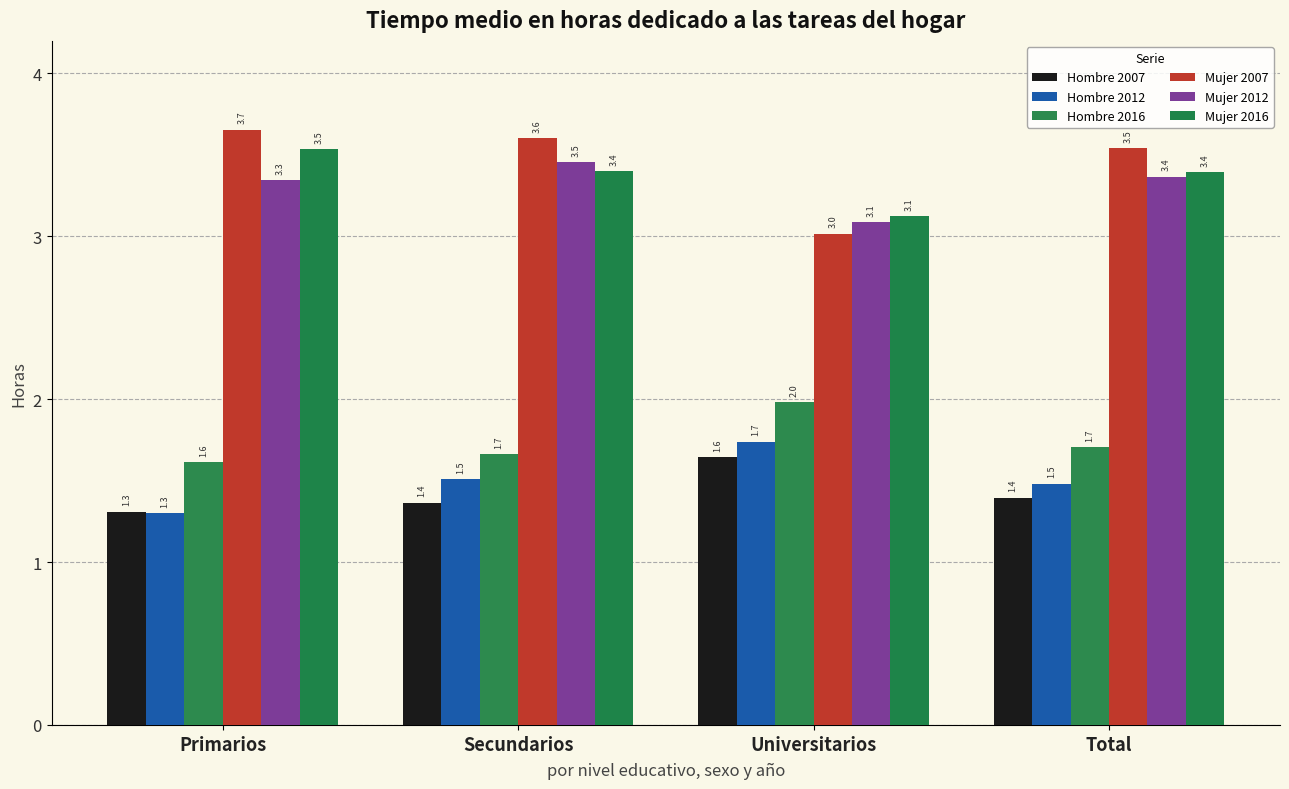

Read the Mujer 2016 value at Universitarios.

3.1